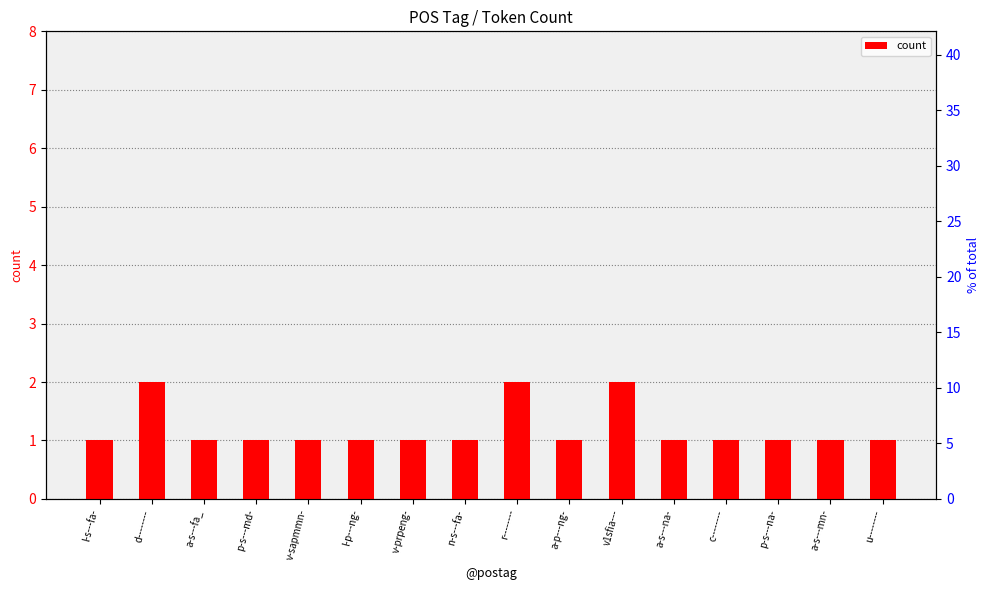

List the labels in order of value, largest first.

d--------, r--------, v1sfia---, l-s---fa-, a-s---fa_, p-s---md-, v-sapmmn-, l-p---ng-, v-prpeng-, n-s---fa-, a-p---ng-, a-s---na-, c--------, p-s---na-, a-s---mn-, u--------